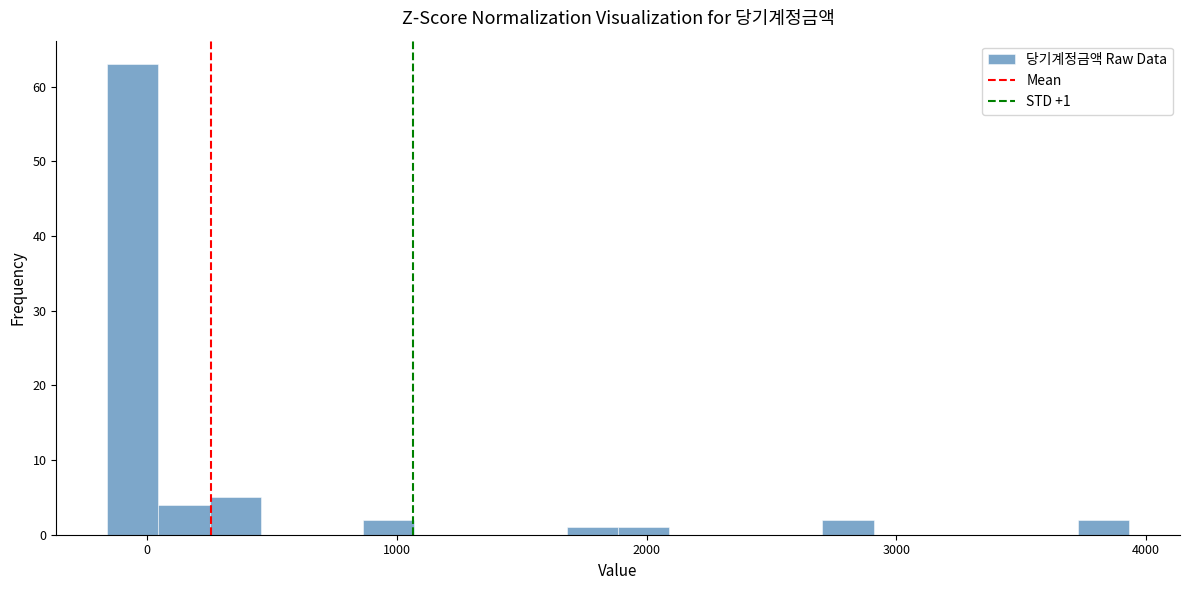

Read against the x-axis, roughly where is the centre of the tallest bar?

-100